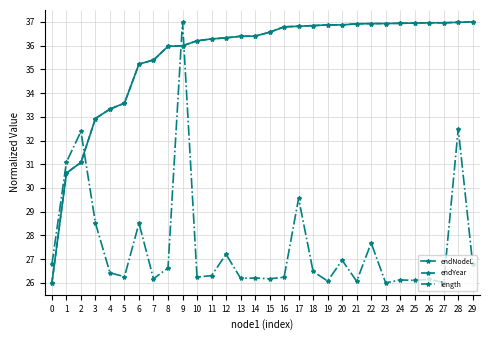

Rank the series at 26 from highest to lowest value.

endYear, endNodeL, length